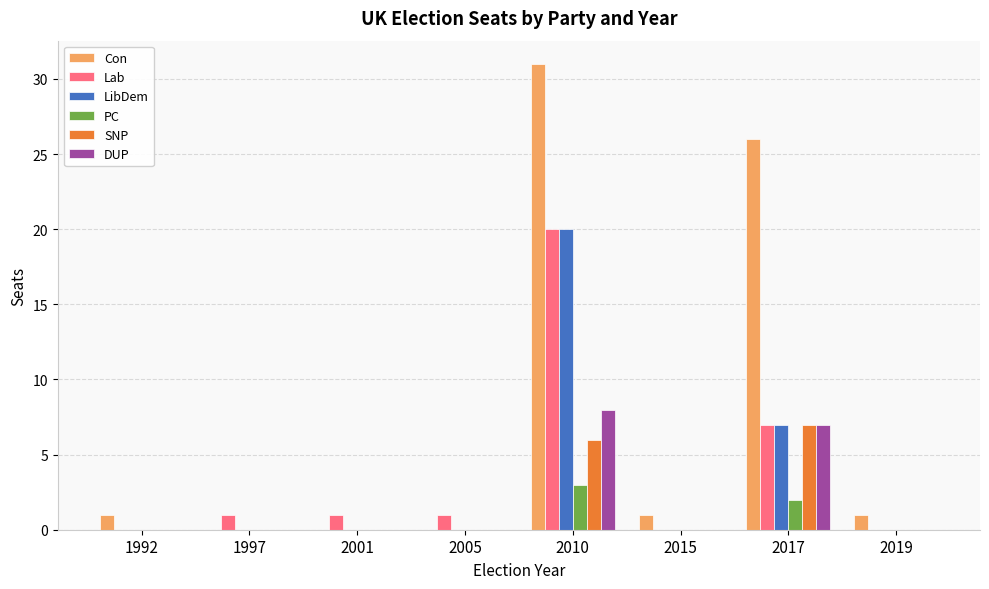

Count the SNP values in the range 0 to 6.

7